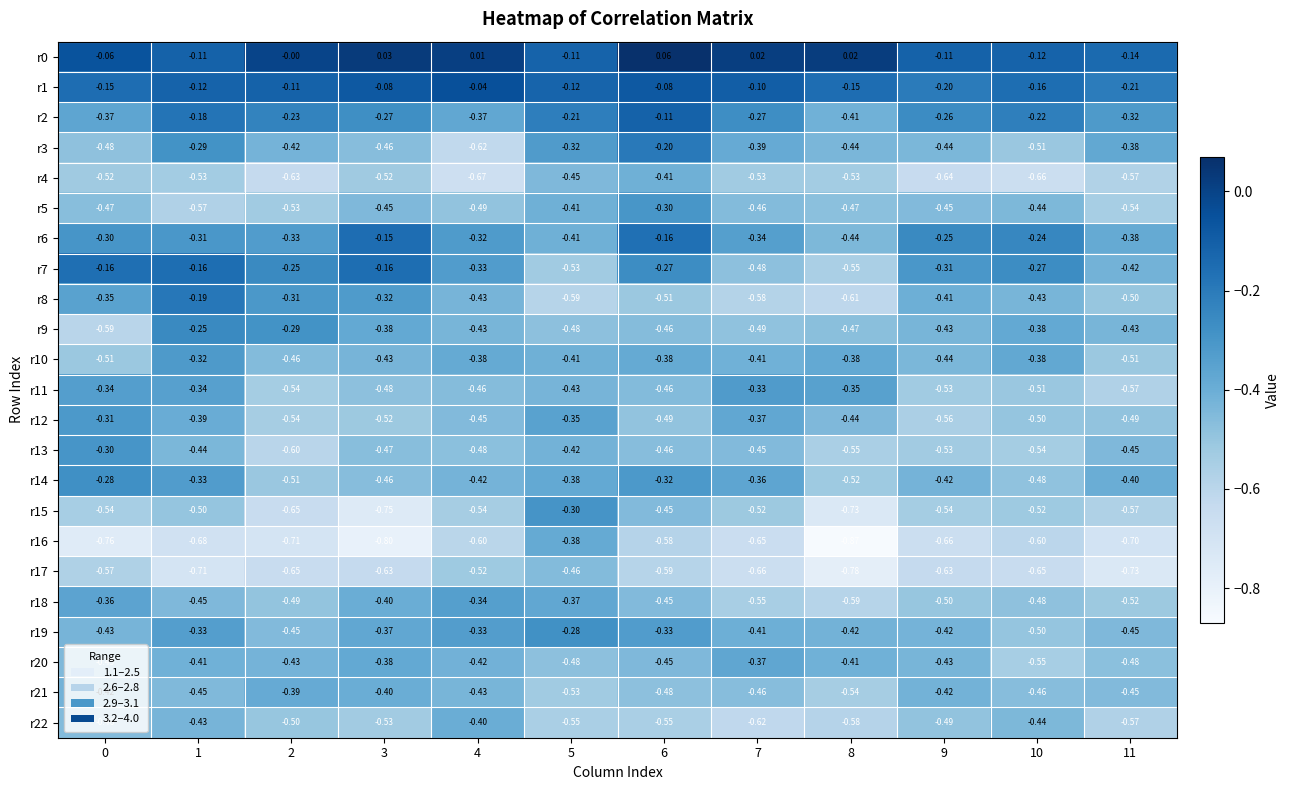

At how many categories does at least one series exceed 0?

5